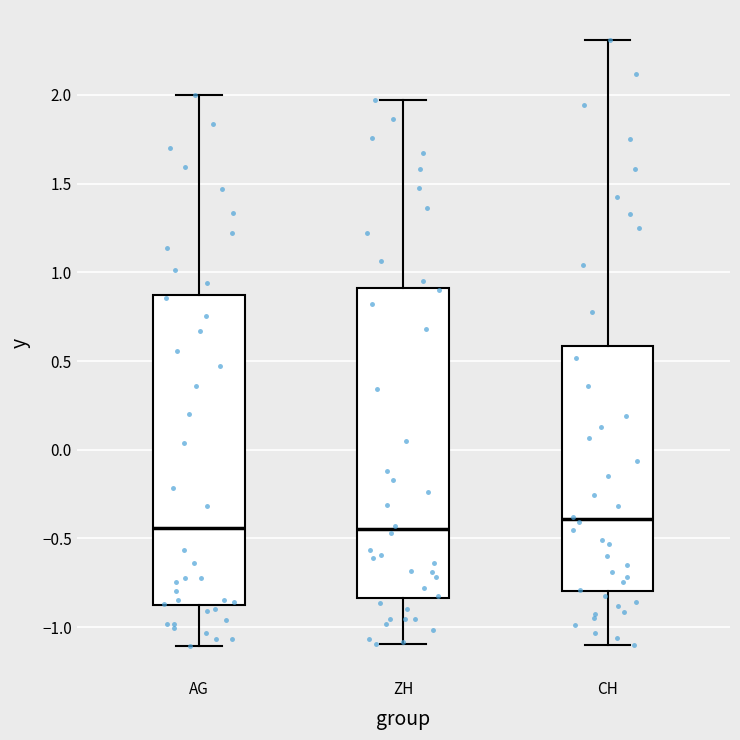

Reading left to right, transcribe this box plot: for each box, give where its median line is, the range the box spans, and where its two whiskers end, as read against the y-axis. The values are not printed on the chart, so give them approximately, as read against the axis.

AG: median -0.45, box -0.90 to 0.85, whiskers -1.10 to 2.00
ZH: median -0.45, box -0.85 to 0.90, whiskers -1.10 to 1.95
CH: median -0.40, box -0.80 to 0.60, whiskers -1.10 to 2.30